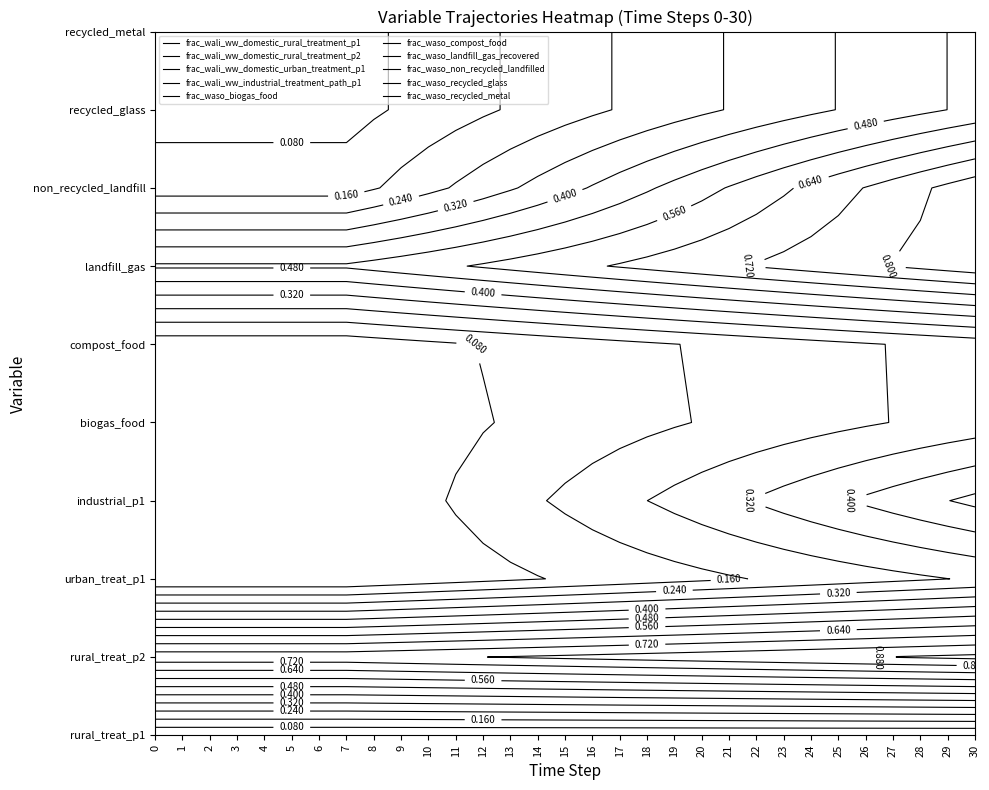

Which has a higher value, 11 or 2?

2